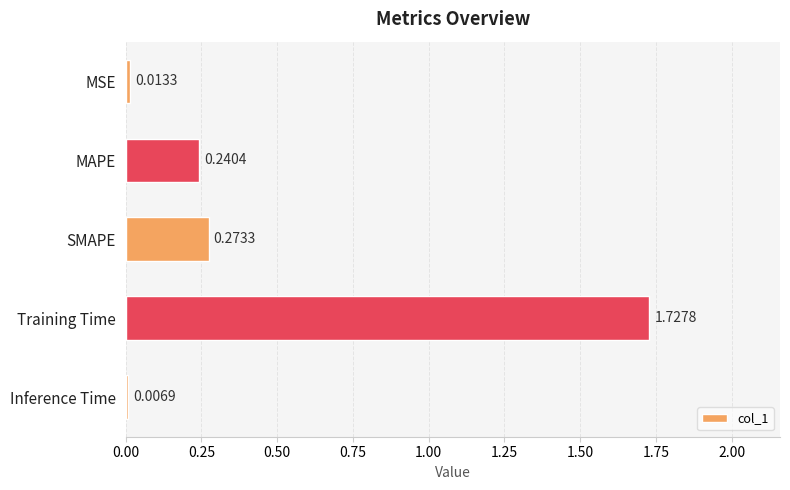

What is the sum of all values?

2.3